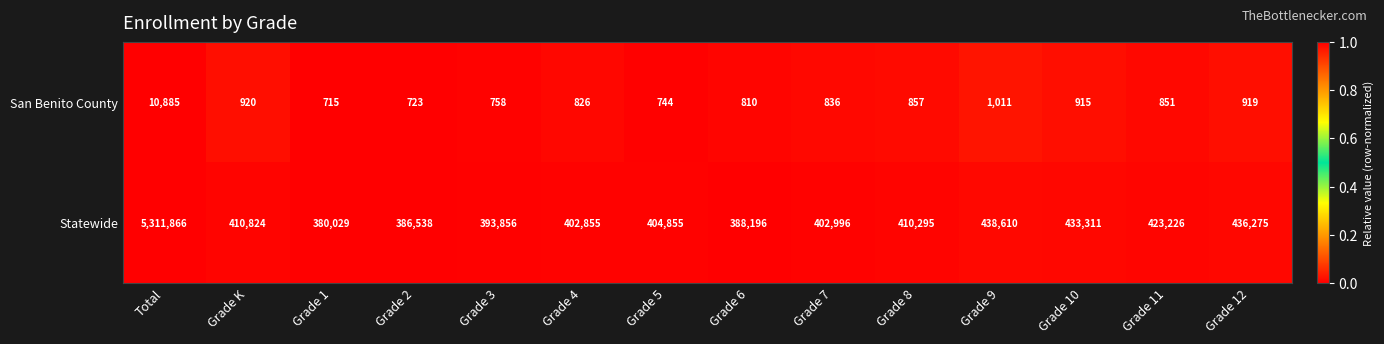

At which label is Statewide closest to 2845947?

Grade 9